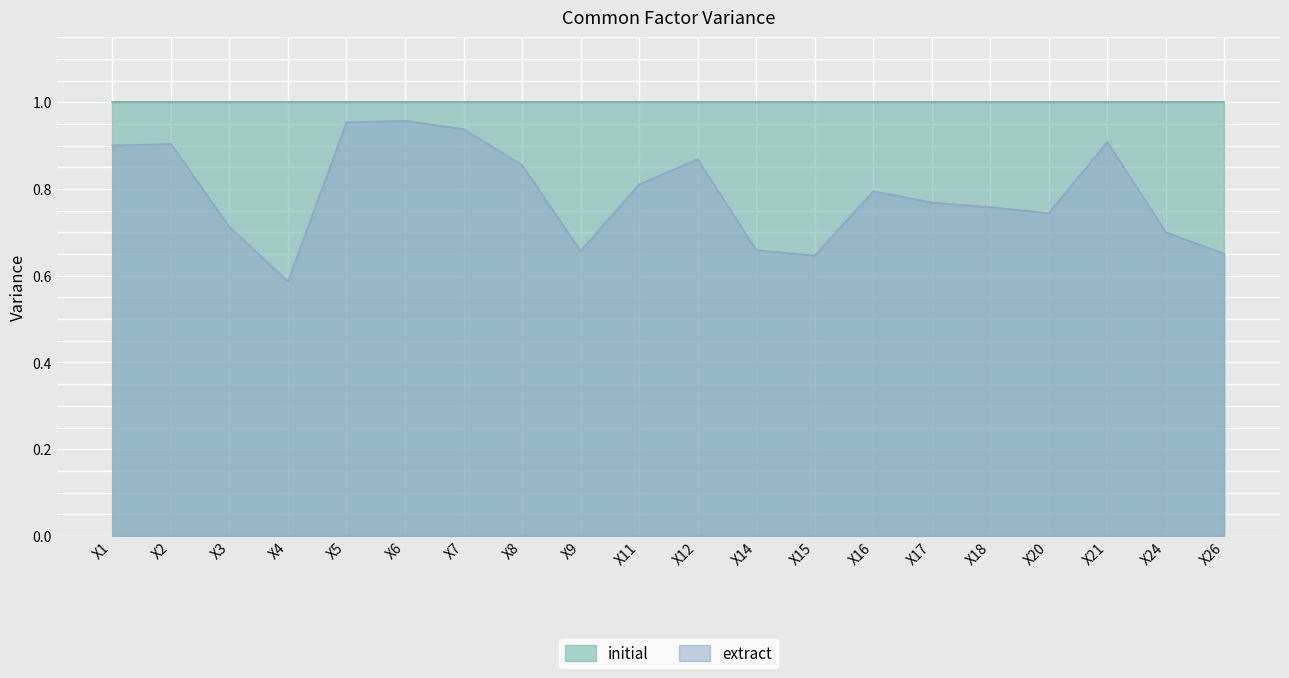

At which category does the chart reach its minimum across all series?

X4